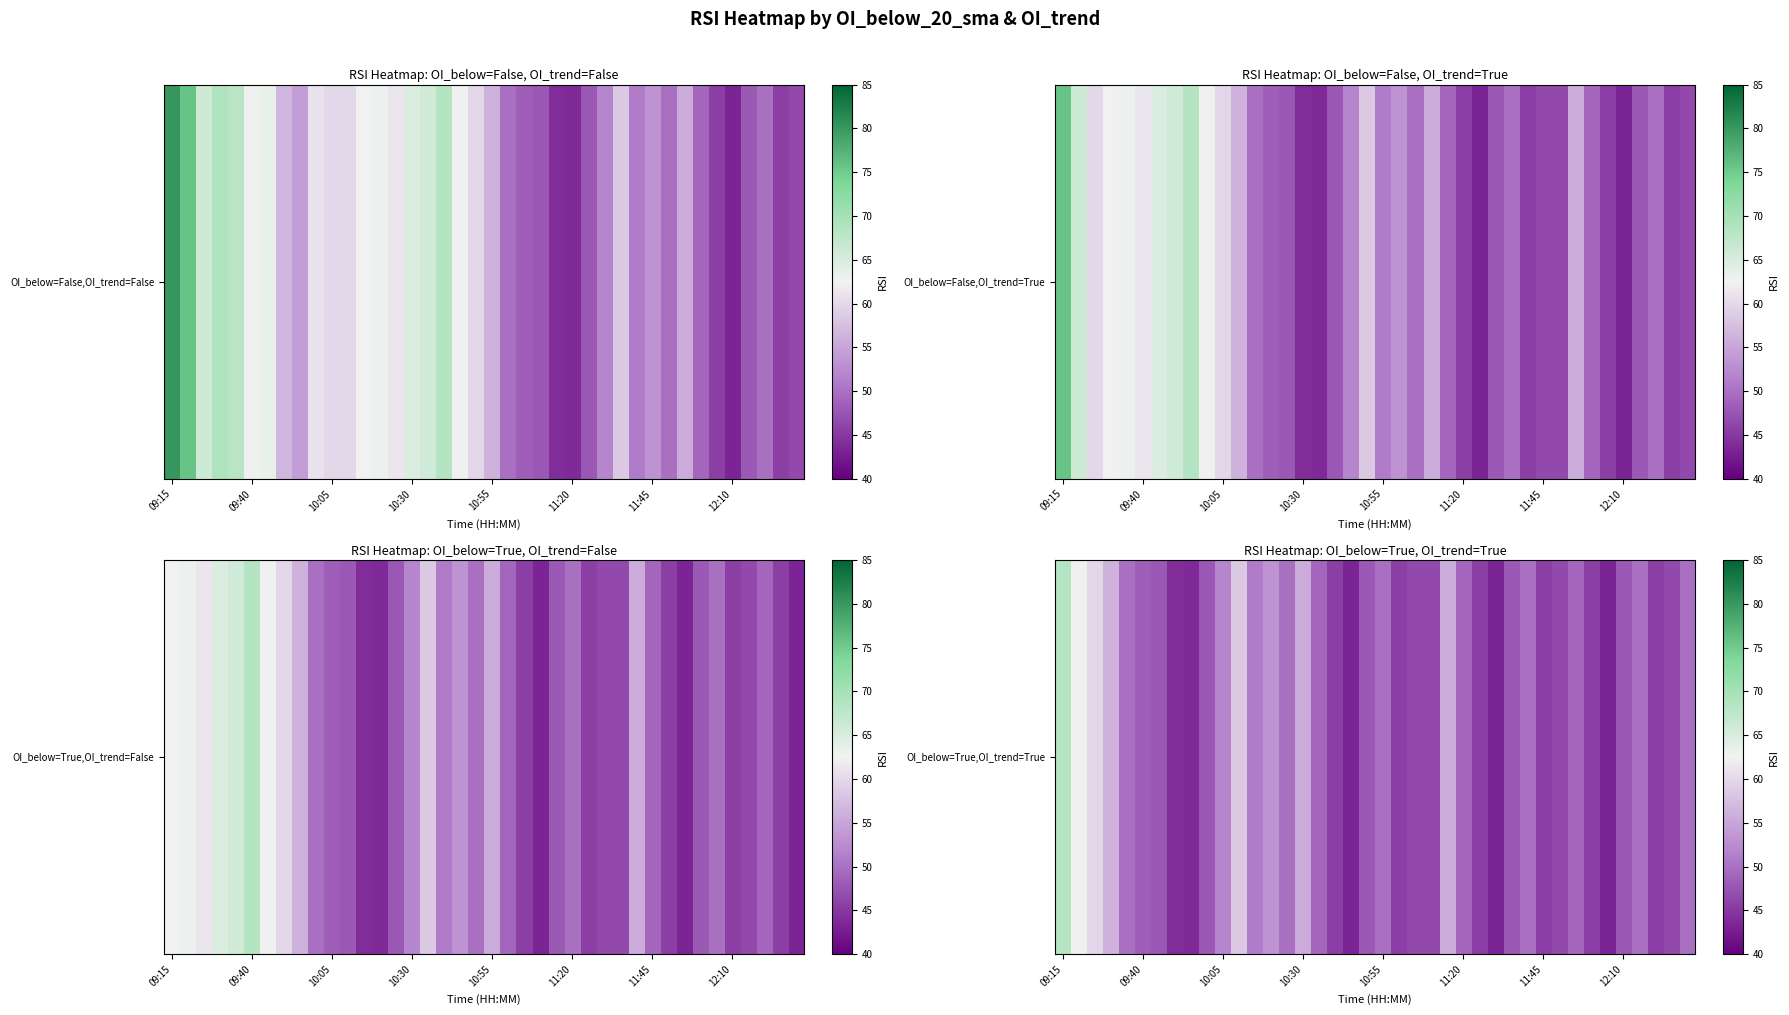

The value at 14 is 78.5. True or false?

False